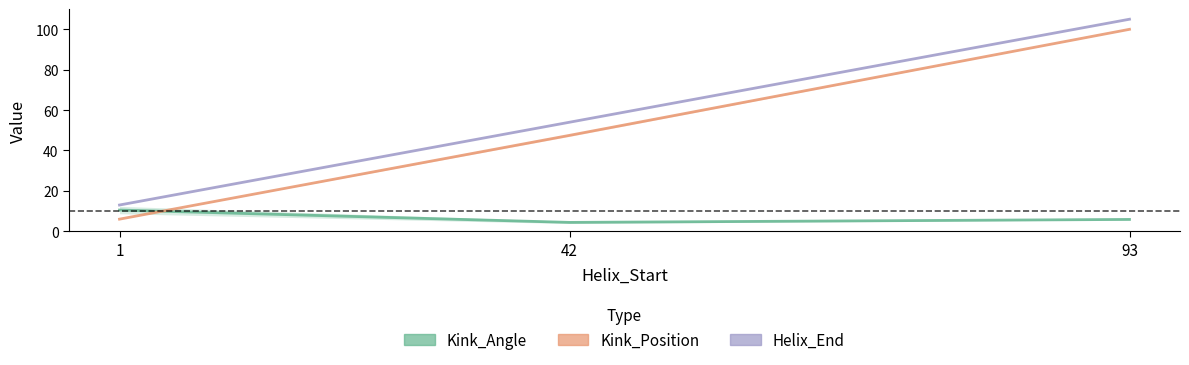

Rank the series by their maximum value, from lowest to highest.

Kink_Angle, Kink_Position, Helix_End